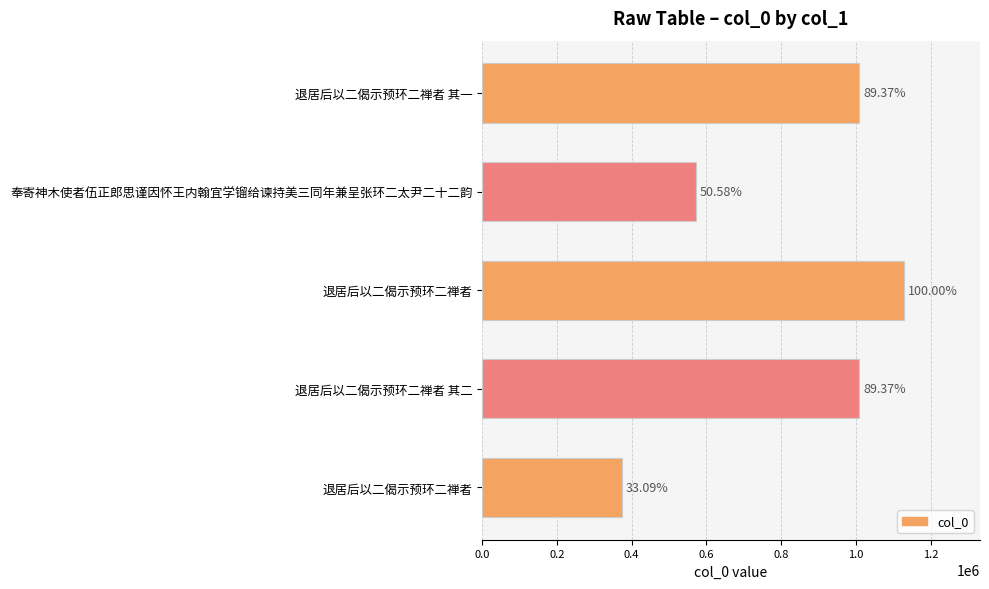

Does the chart contain any negative values?

No